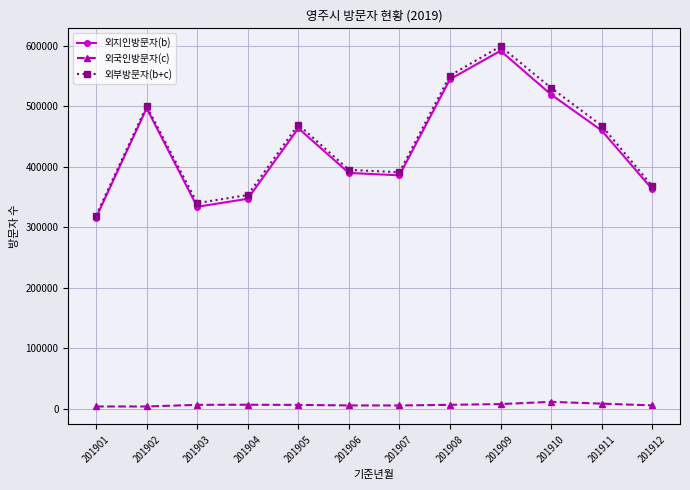

Is the value of 외국인방문자(c) at 201908 greater than the value of 외지인방문자(b) at 201904?

No